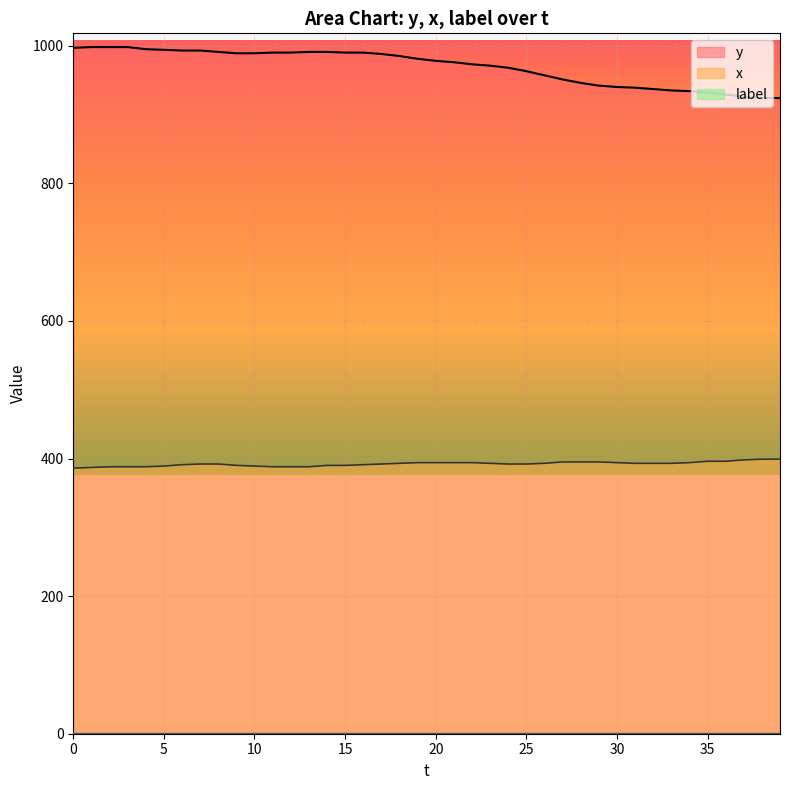

True or false: y and x intersect in this chart.

False